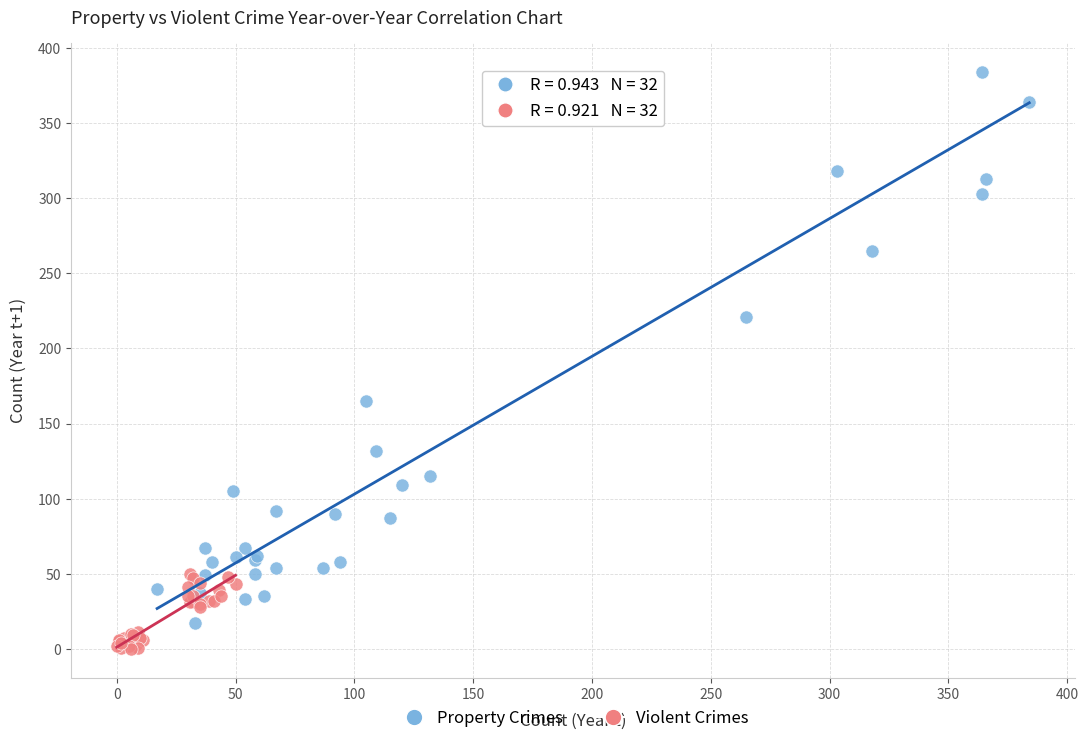

Which series has the largest Y range (max minus min)?

Property Crimes